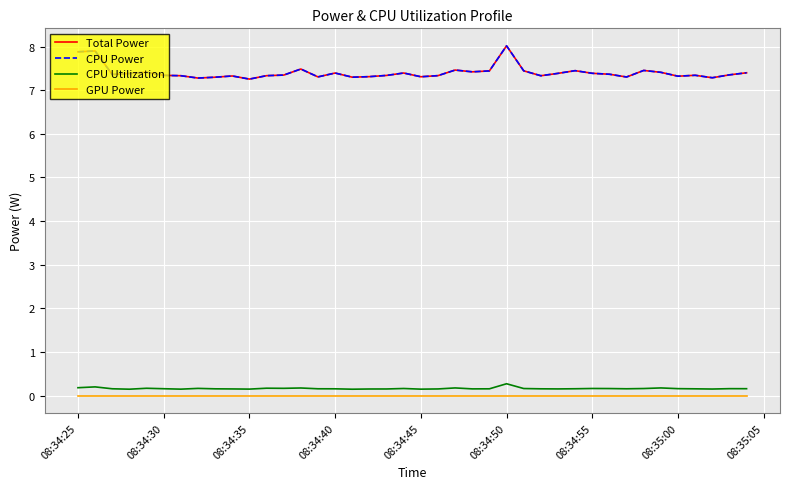

Which category has the highest value in the CPU Utilization series?

08:34:50